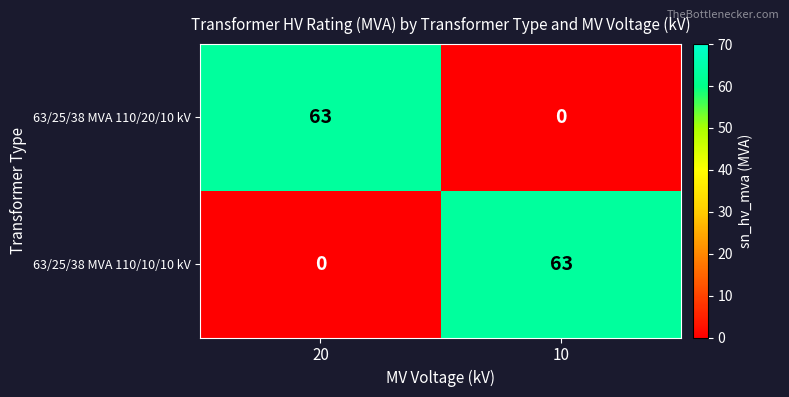

What is the spread (max minus min) of values at 20?

63